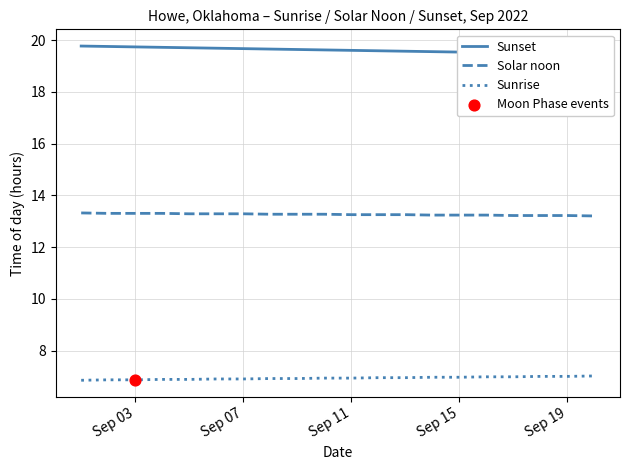

At how many categories does at least one series exceed 15?

20